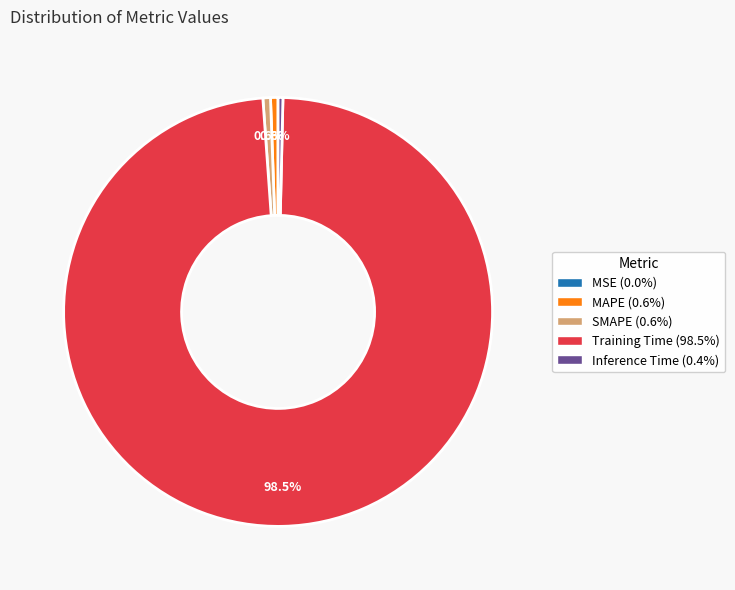

Does SMAPE account for over 50% of the chart?

No